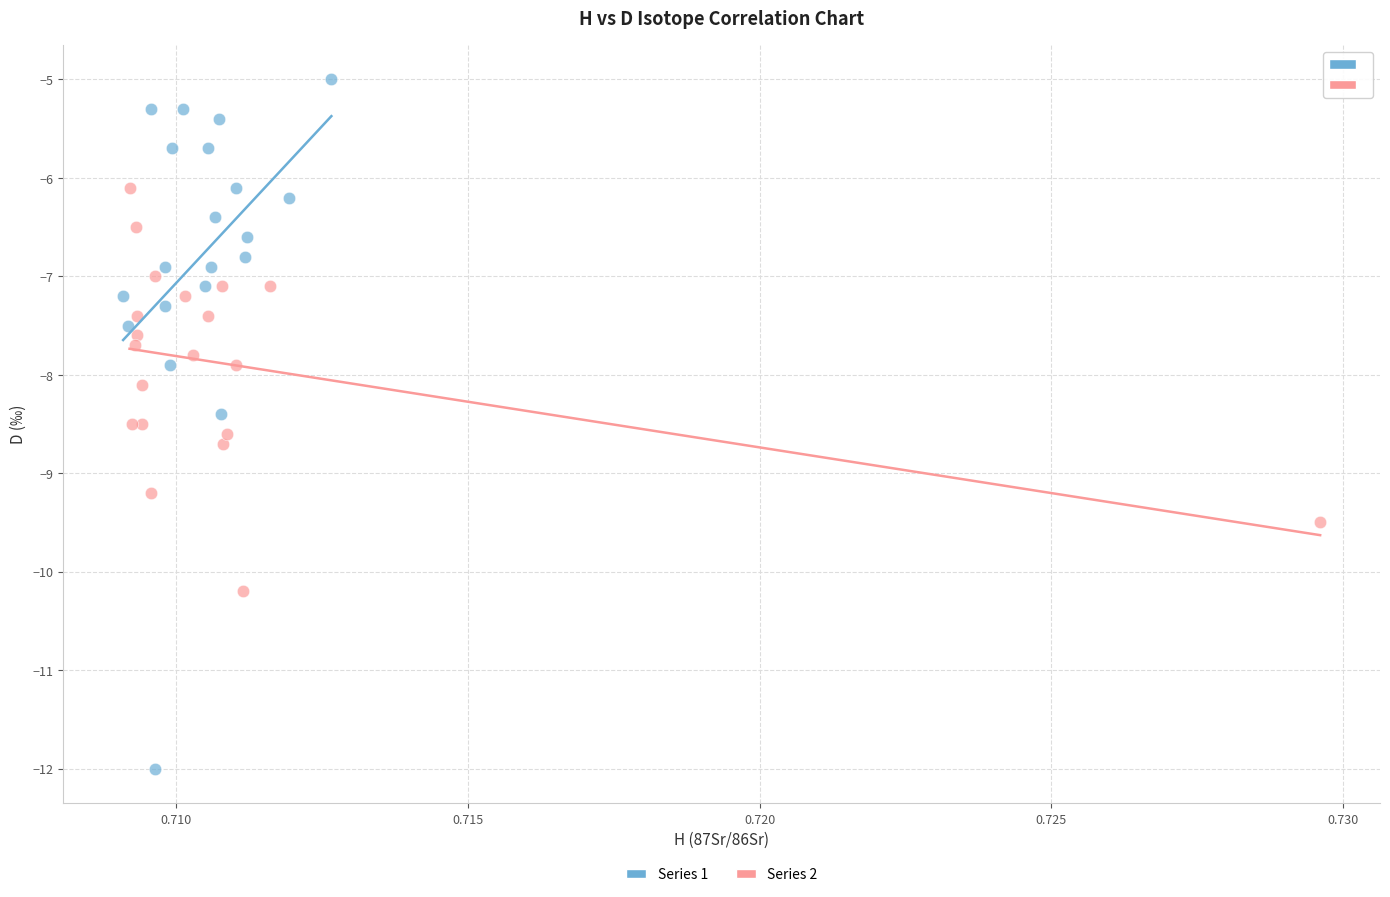

Which series reaches the maximum Y coordinate?

Series 1